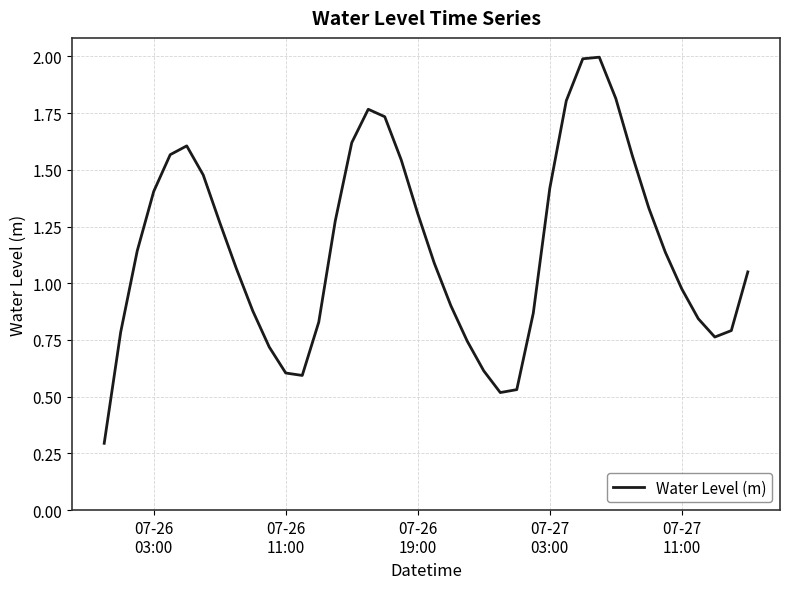

What is the greatest value displayed?

2.0